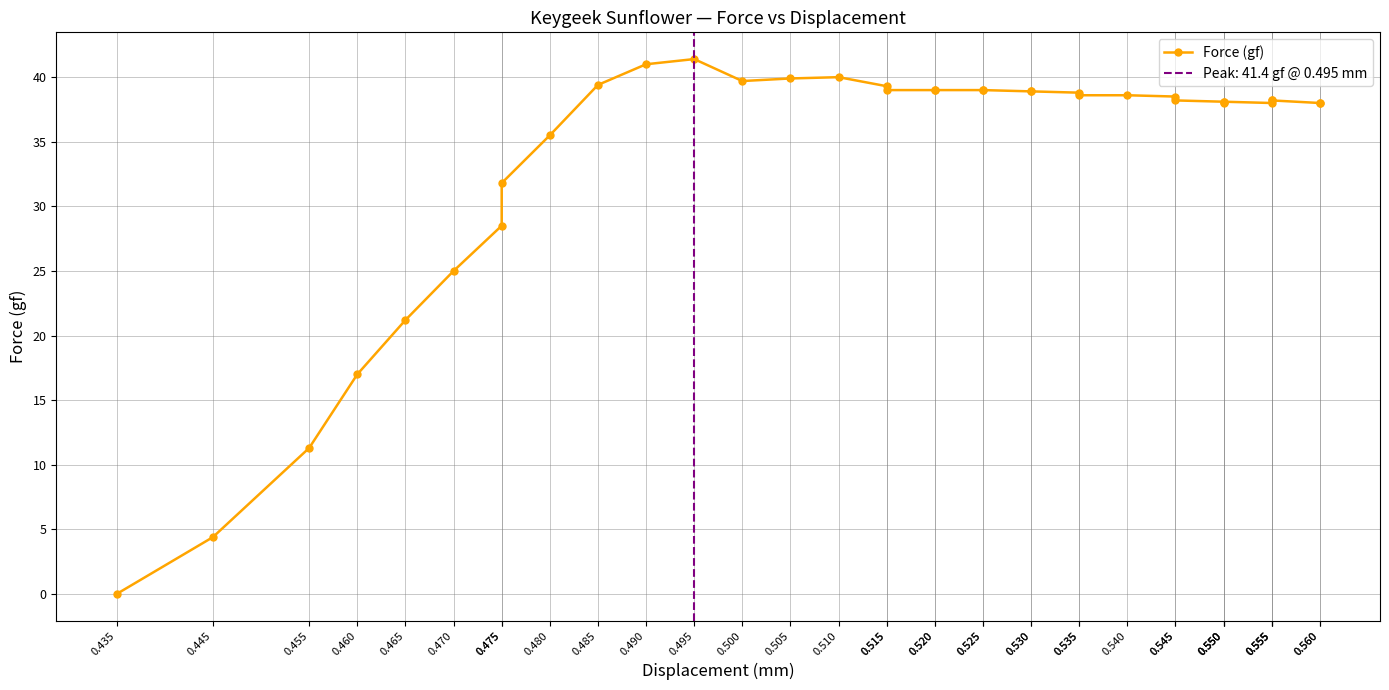

The chart shows a value of 13.4 at 0.495. True or false?

False